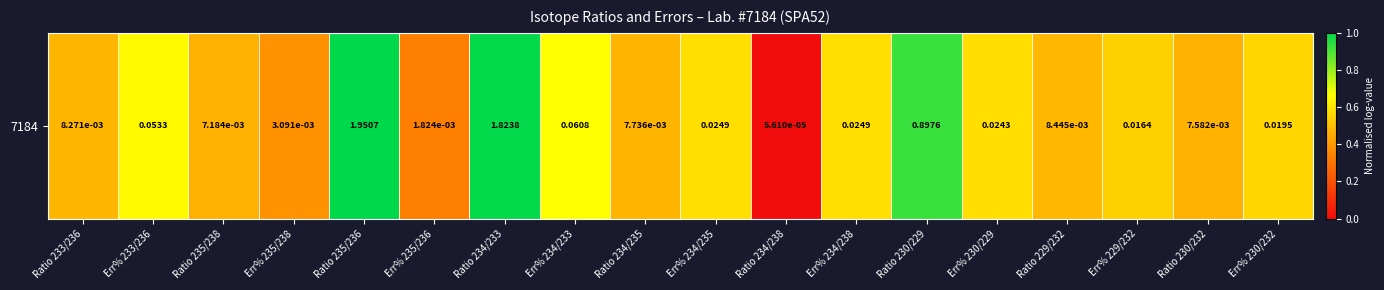

True or false: the data shows 0.3 at Err% 230/232.

False